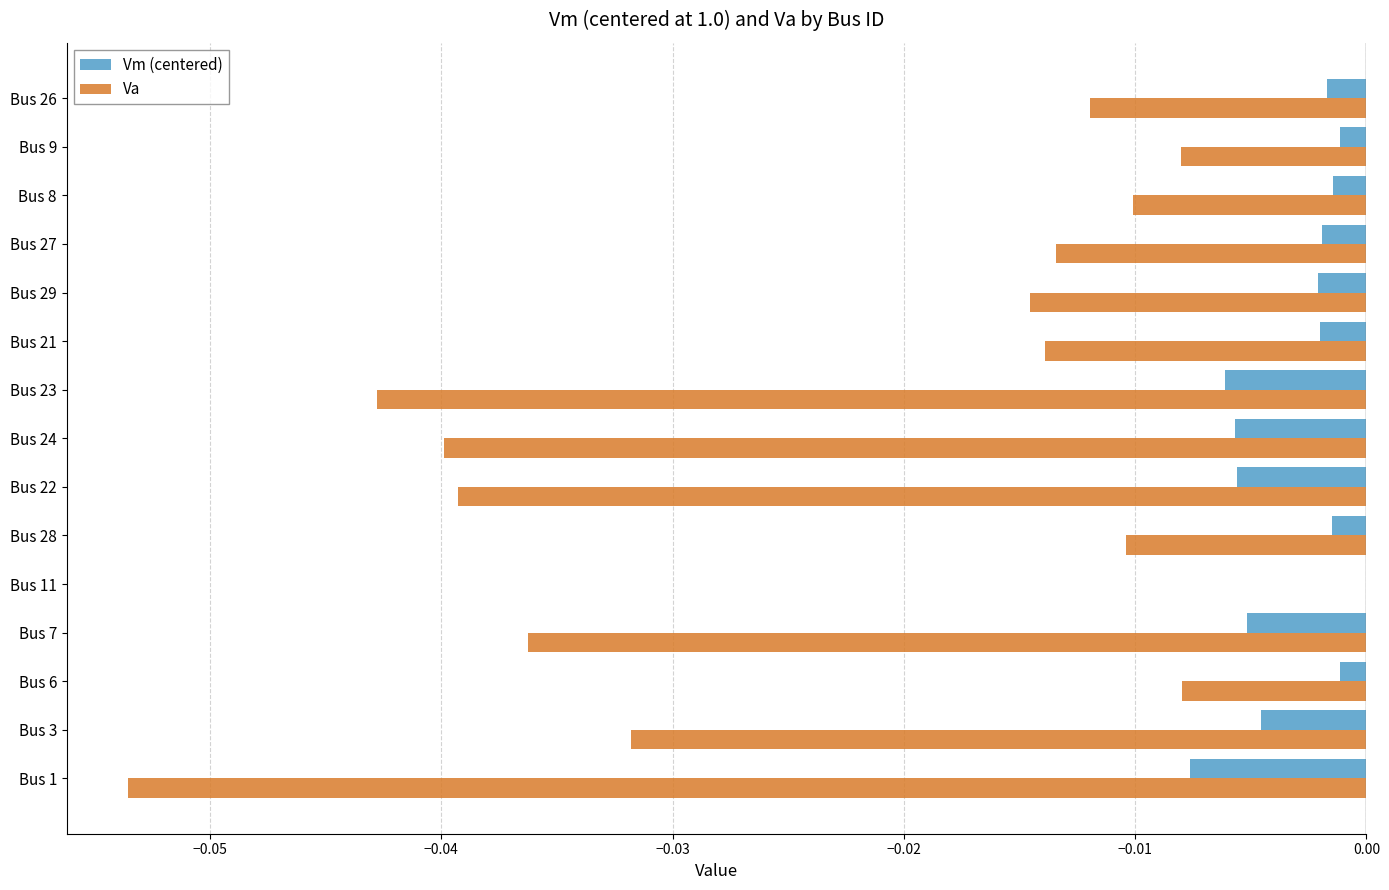

The Vm (centered) series shows -0.0 at Bus 28. True or false?

True